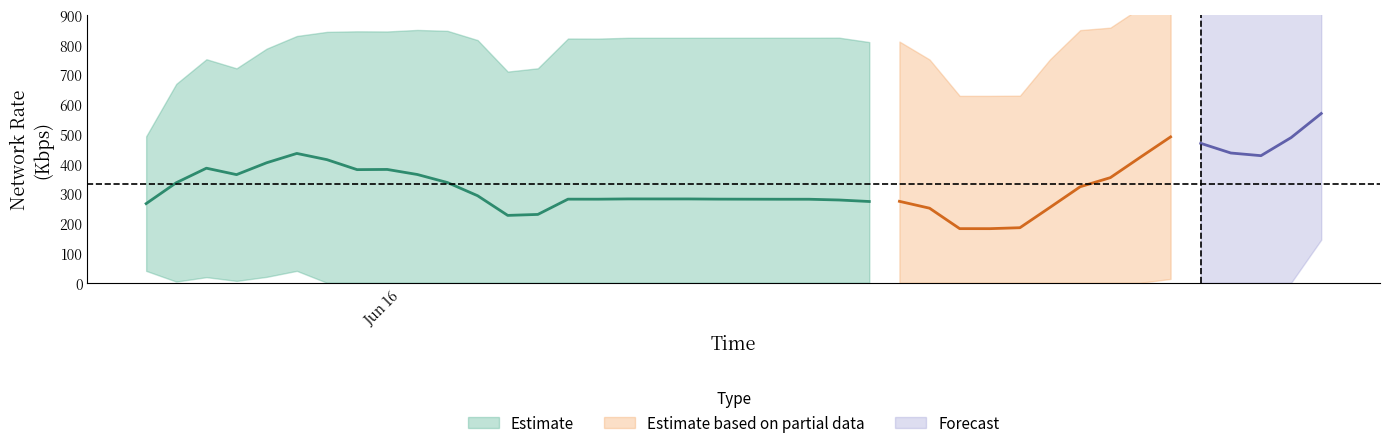

Is it true that the value at 2019-06-16 18:56:31 is 10.9?

False